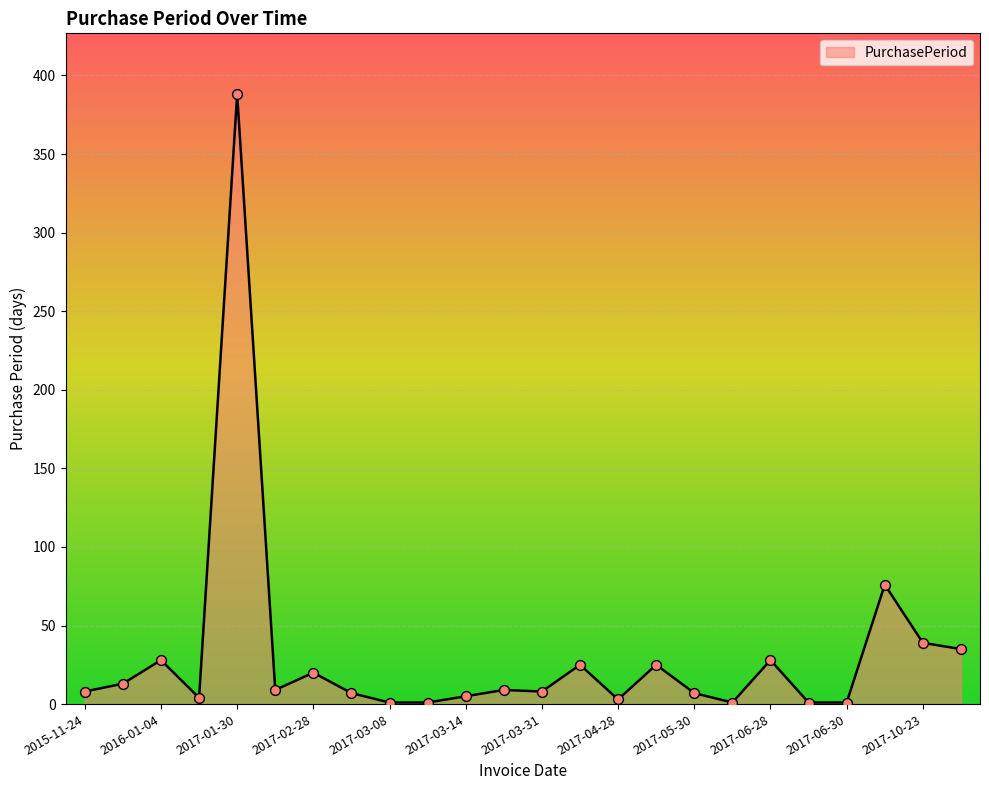

What is the maximum value shown in the chart?

388